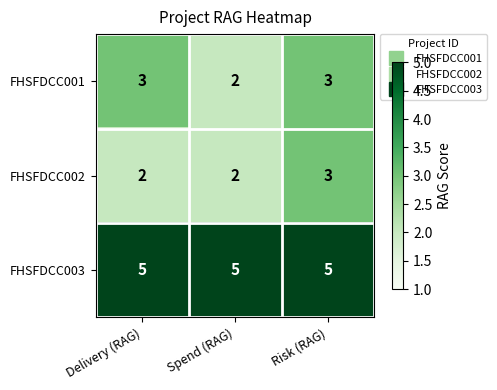

Count the FHSFDCC002 values in the range 2 to 3.

3